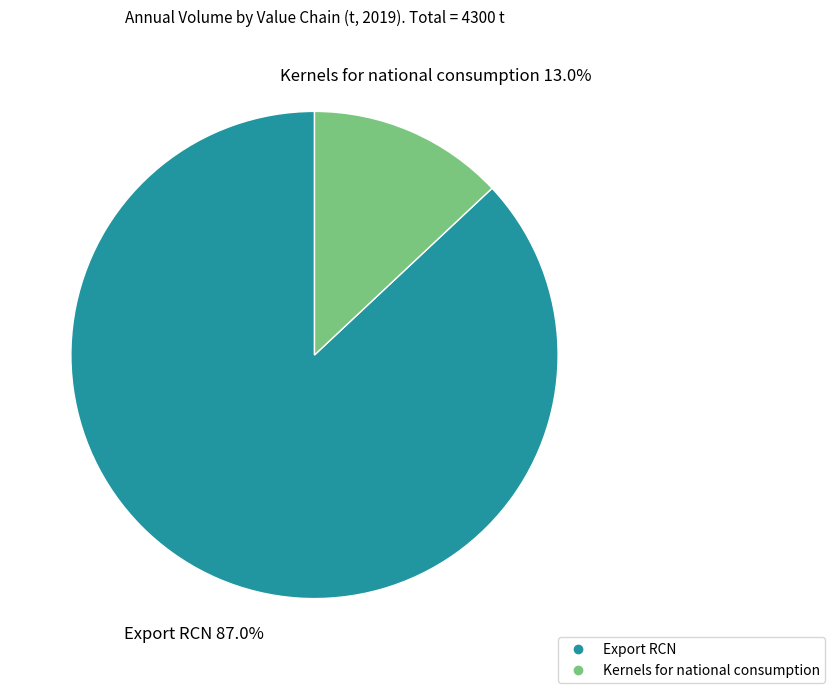

True or false: Export RCN accounts for 74% of the total.

False